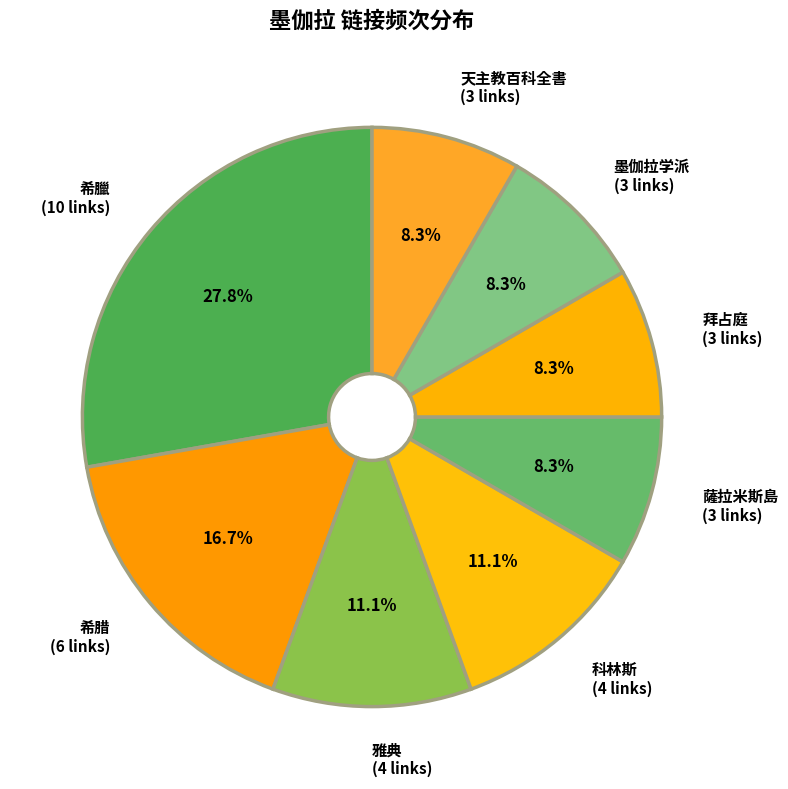

What is the largest slice in the pie chart?

希臘